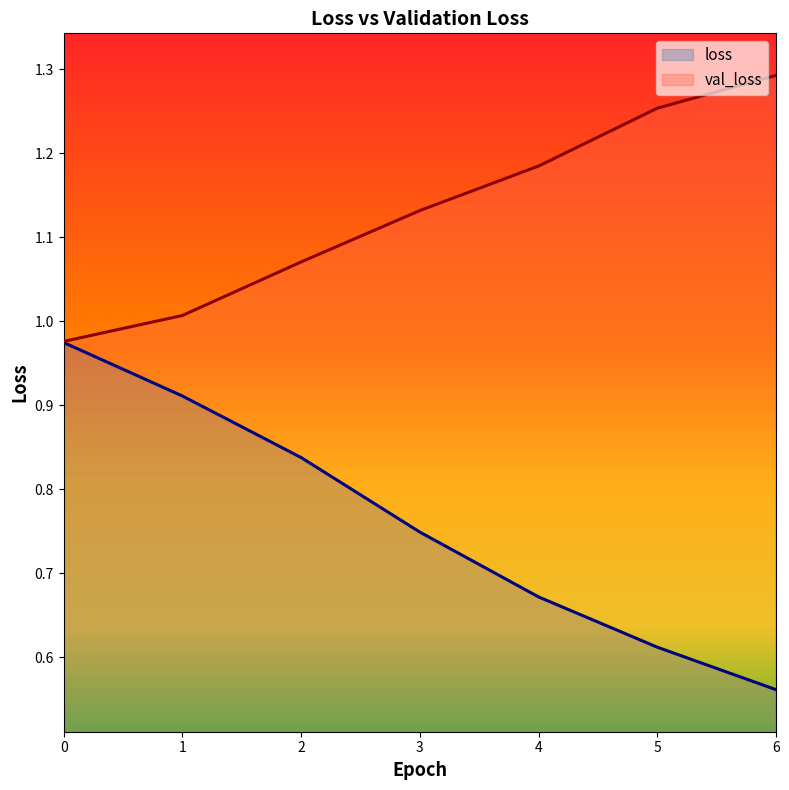

What is the total value across all series at 3?

1.9